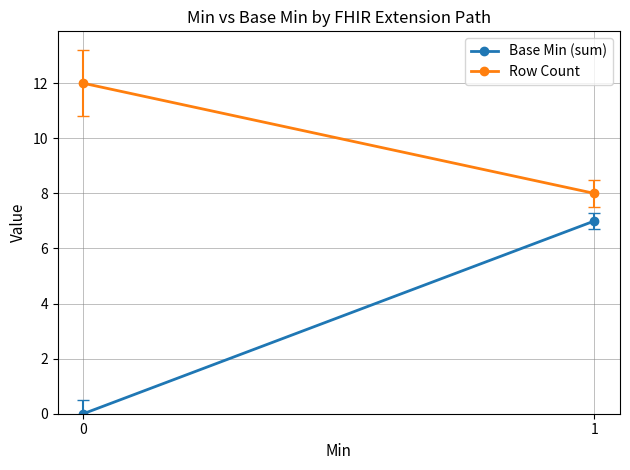

List the series in order of their overall mean, lowest first.

Base Min (sum), Row Count